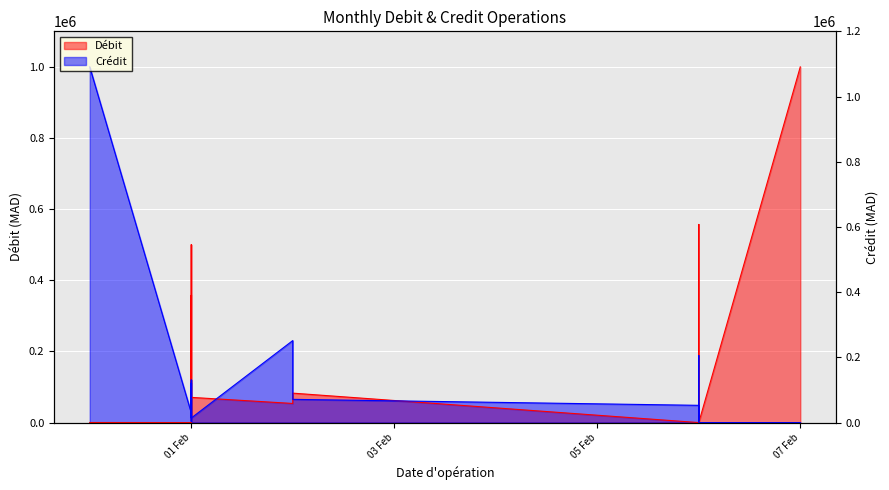

Rank the series at 2023-02-01 from lowest to highest value.

Débit, Crédit